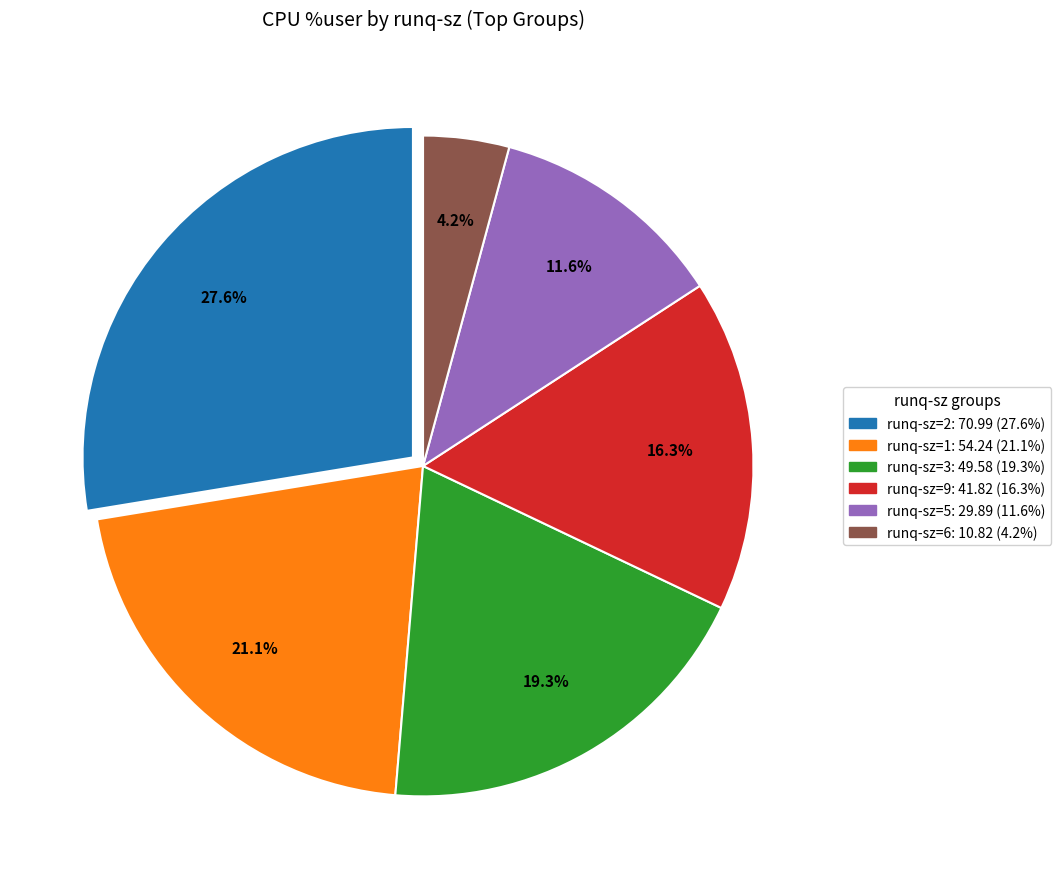

Does any single category account for the majority?

No